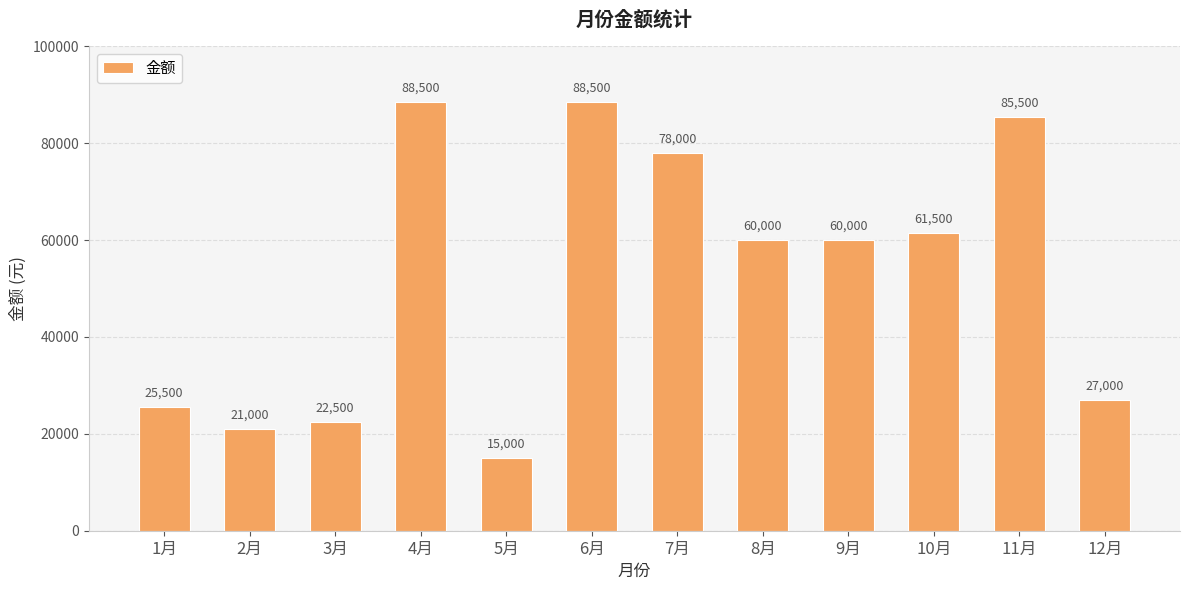

Reading left to right, extract all data points from this chart.

1月=25500	2月=21000	3月=22500	4月=88500	5月=15000	6月=88500	7月=78000	8月=60000	9月=60000	10月=61500	11月=85500	12月=27000